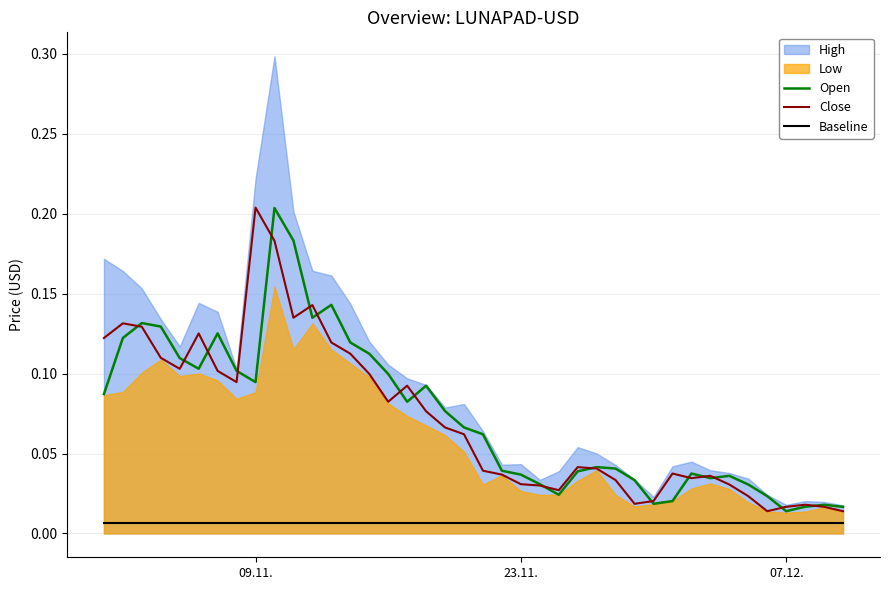

True or false: Baseline and Open cross at least once.

False